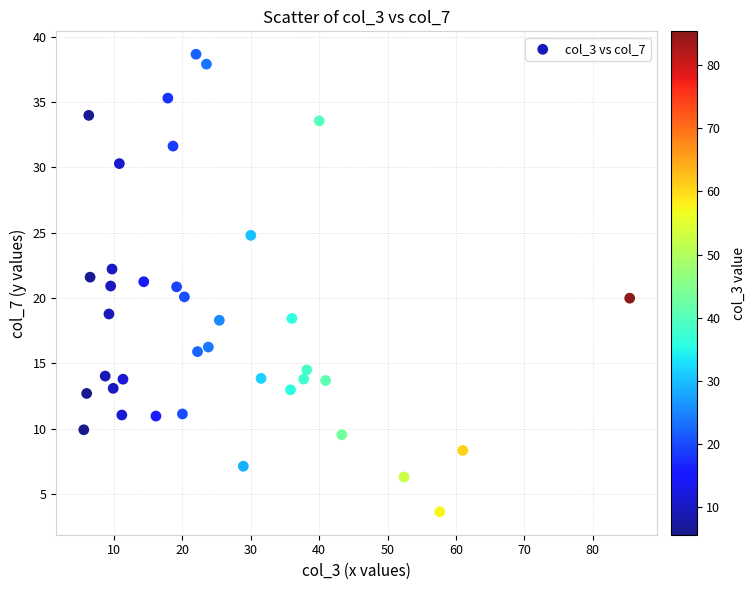

What is the range of X values (max minus min)?

79.8